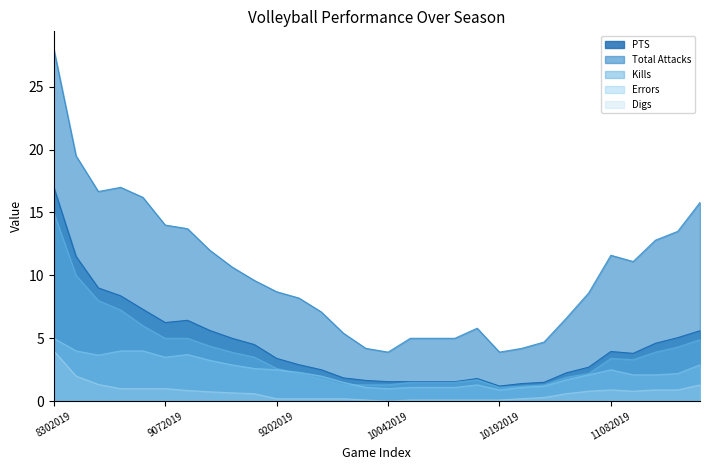

How many interior local valleys does the PTS series have?

3